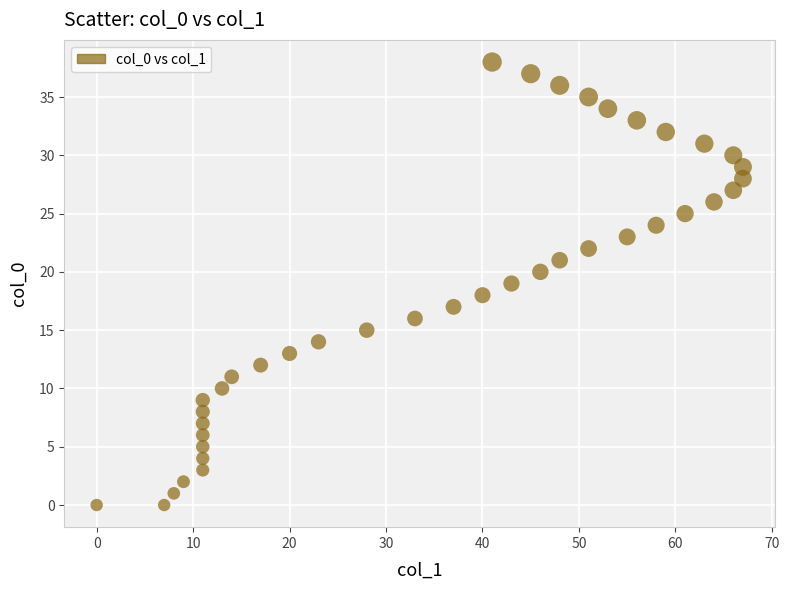

What is the range of X values (max minus min)?

67